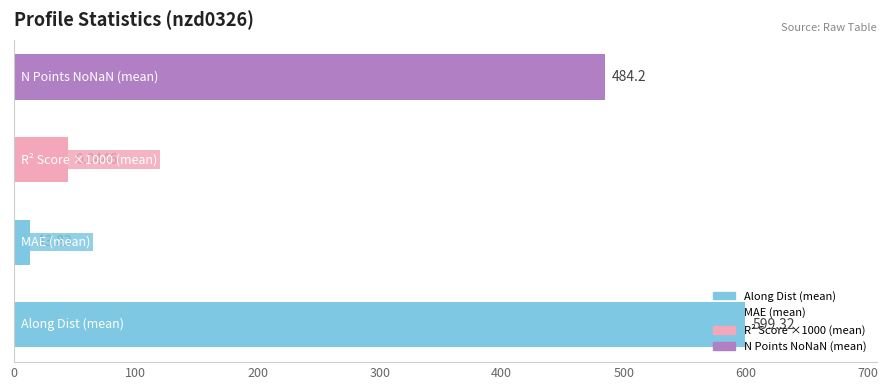

What is the sum of all values?

1141.9